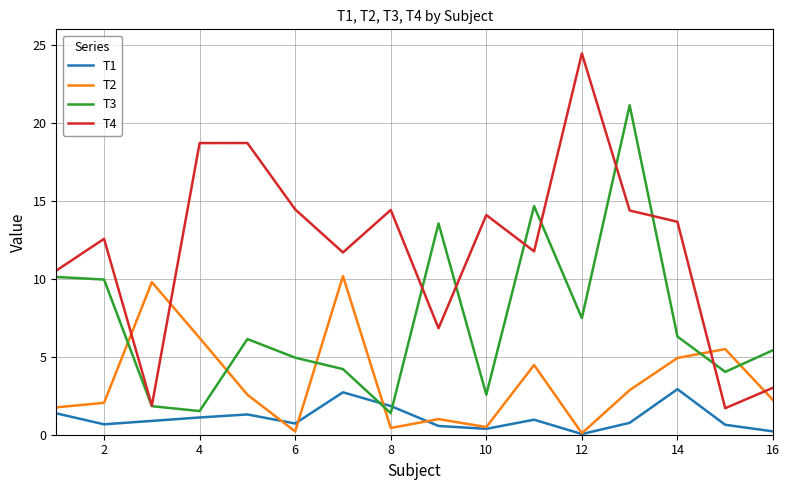

Which series has the largest range (max minus min)?

T4